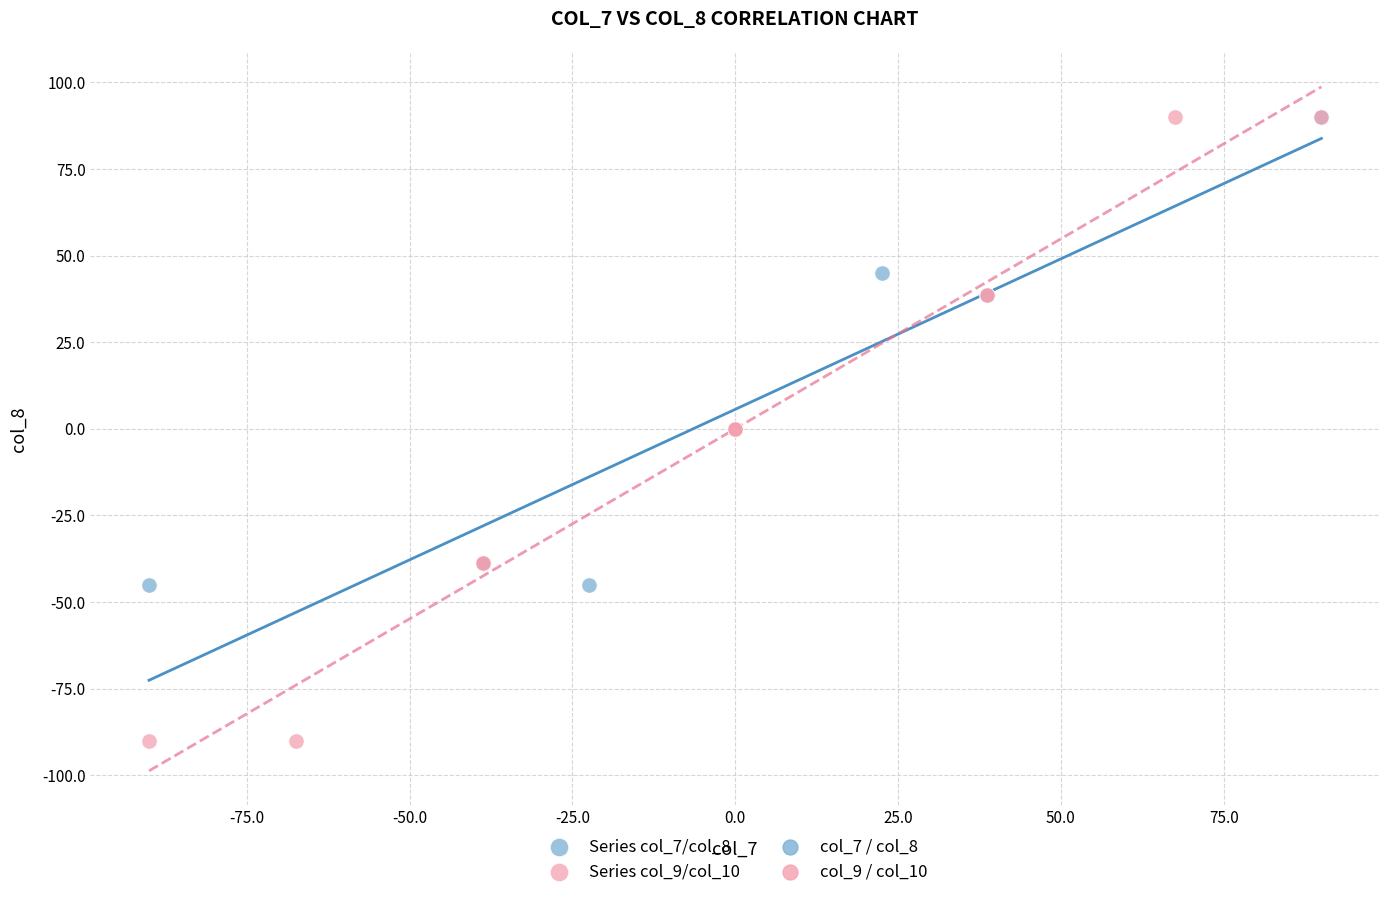

Which series contains the lowest Y value?

Series col_9/col_10